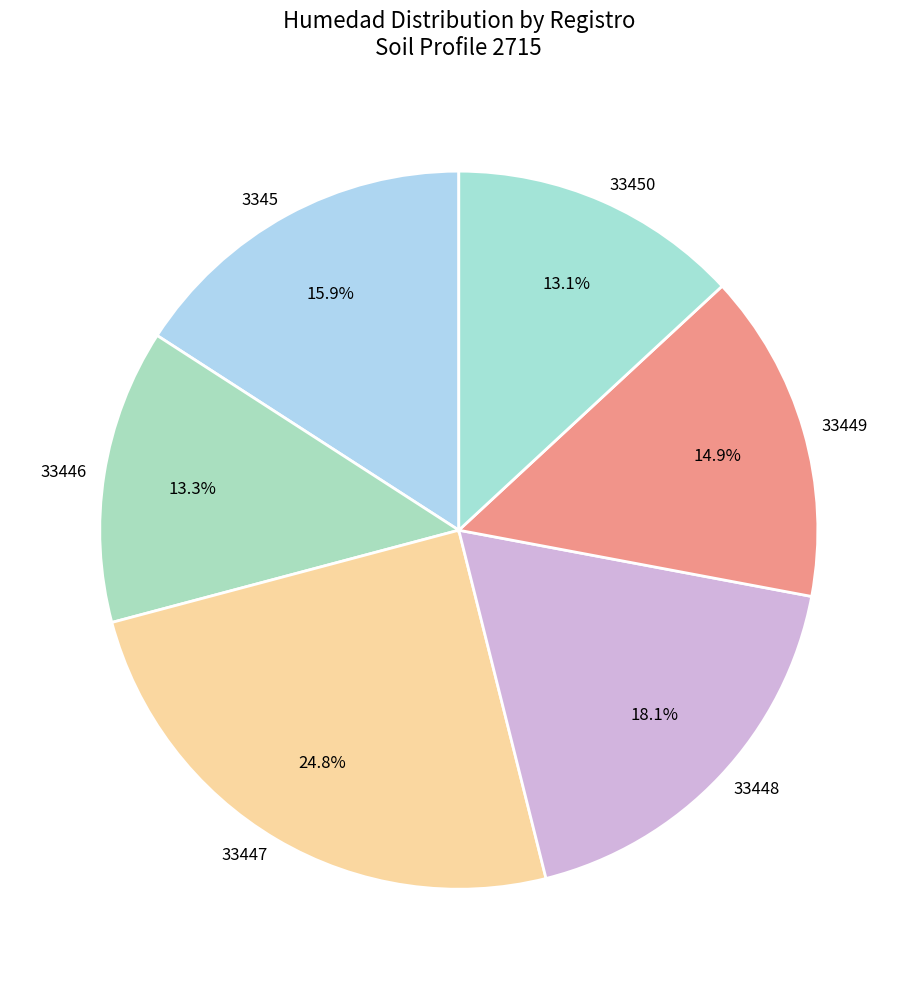

True or false: 33449 accounts for 15% of the total.

True